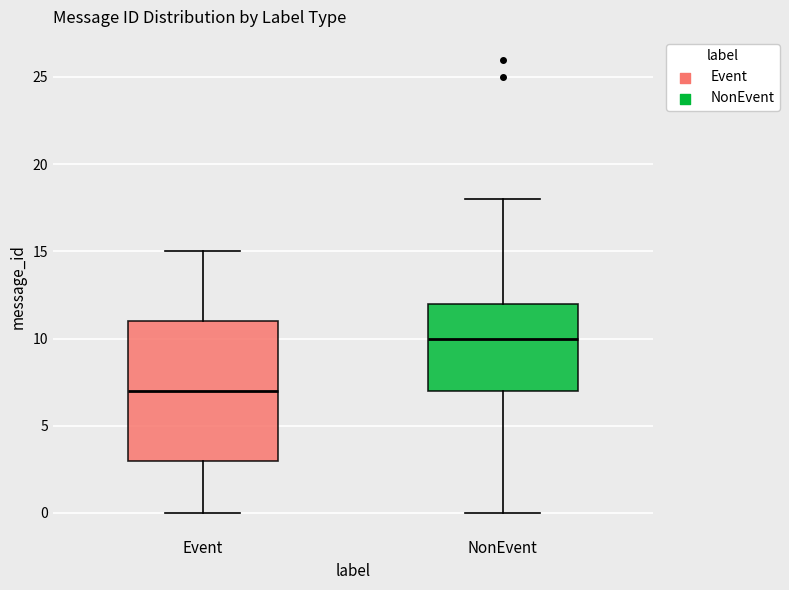

Reading left to right, transcribe this box plot: for each box, give where its median line is, the range the box spans, and where its two whiskers end, as read against the y-axis. The values are not printed on the chart, so give them approximately, as read against the axis.

Event: median 7, box 3 to 11, whiskers 0 to 15
NonEvent: median 10, box 7 to 12, whiskers 0 to 18